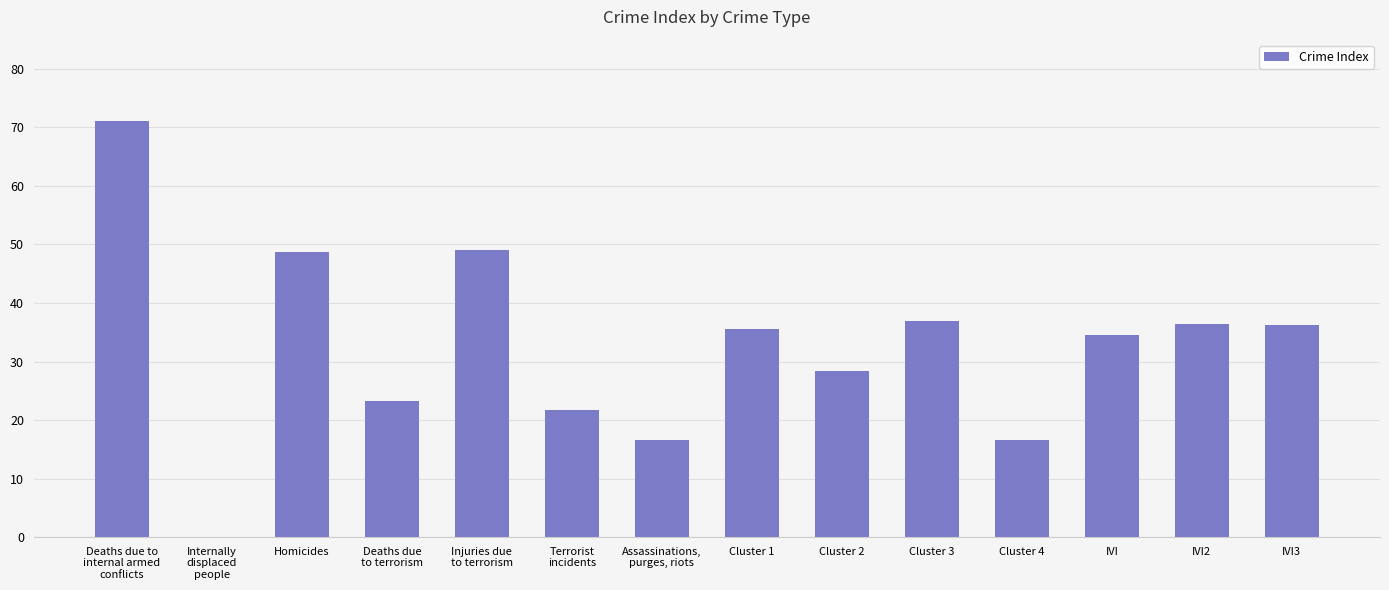

What is the sum of the values at Cluster 3 and Deaths due
to terrorism?

60.1